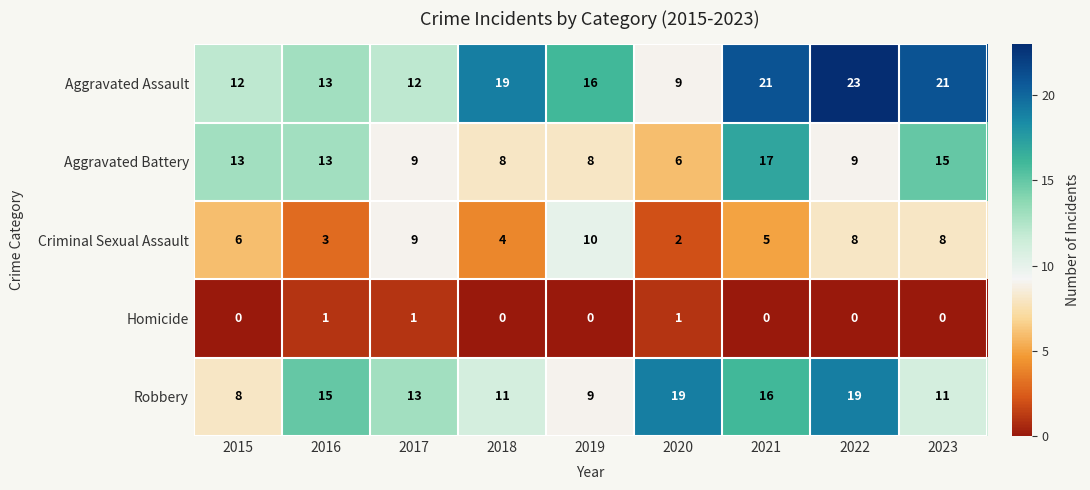

How many positive values does the Homicide series have?

3